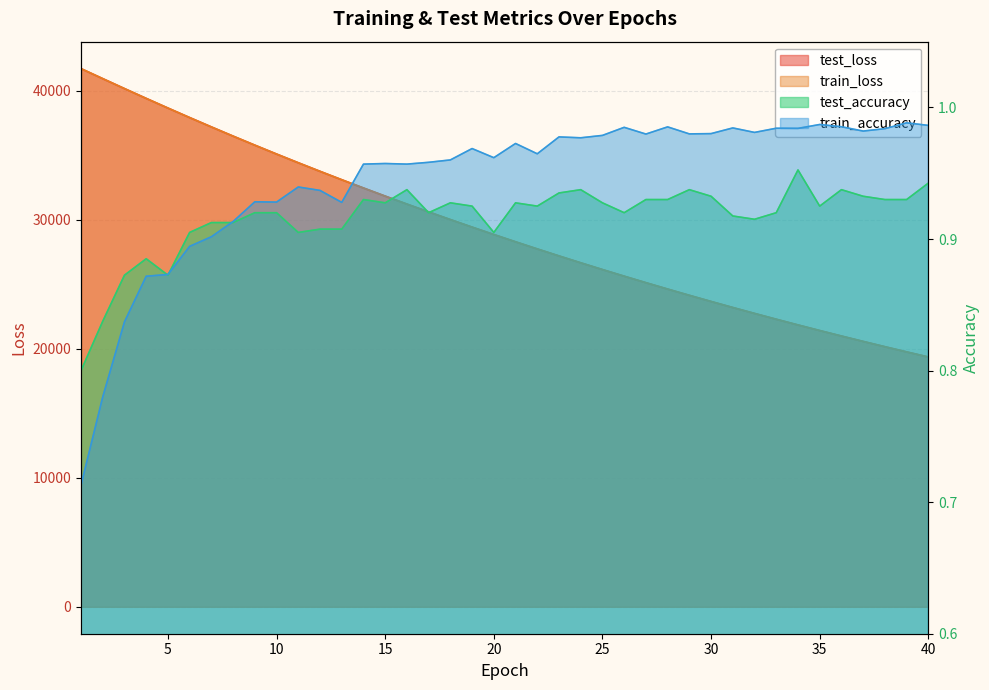

True or false: train_loss and train_accuracy cross at least once.

False